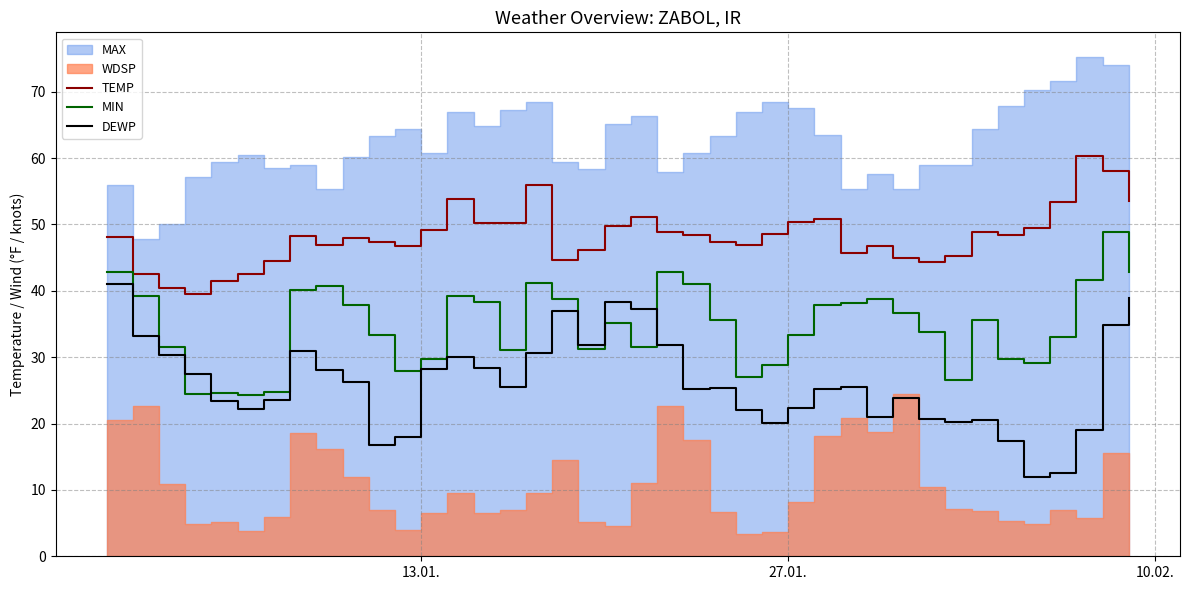

True or false: MIN and TEMP intersect in this chart.

False